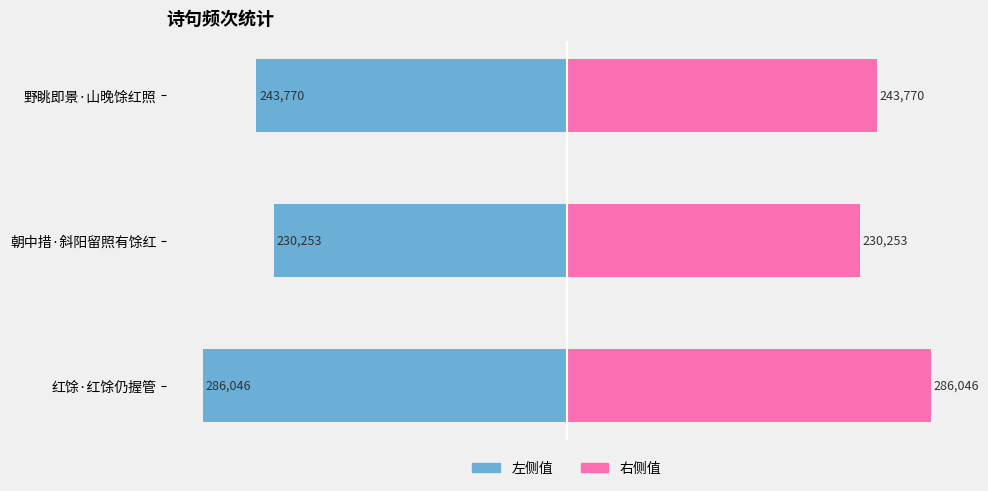

True or false: 左侧值 has a value of -402139 at 朝中措·斜阳留照有馀红.

False